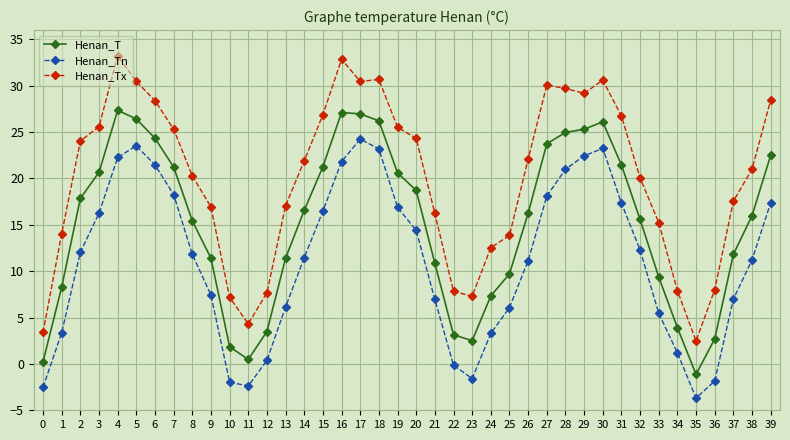

Where does the Henan_T series first go above 16?

2